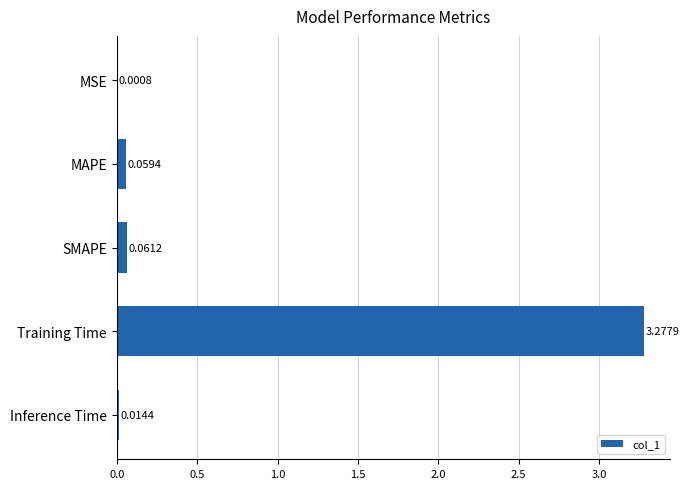

What is the sum of all values?

3.4